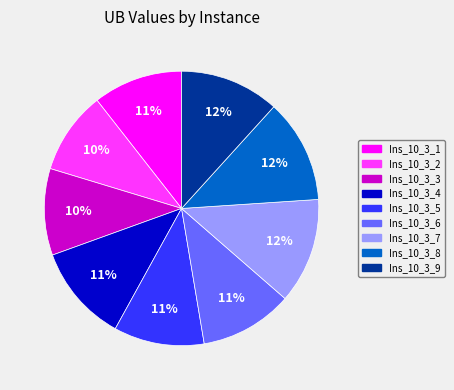

How many segments does this pie chart have?

9